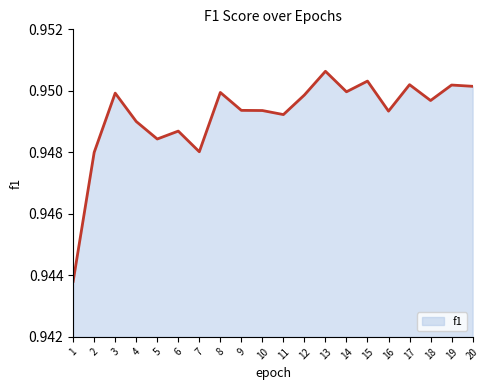

Which category has the highest value across all series?

13